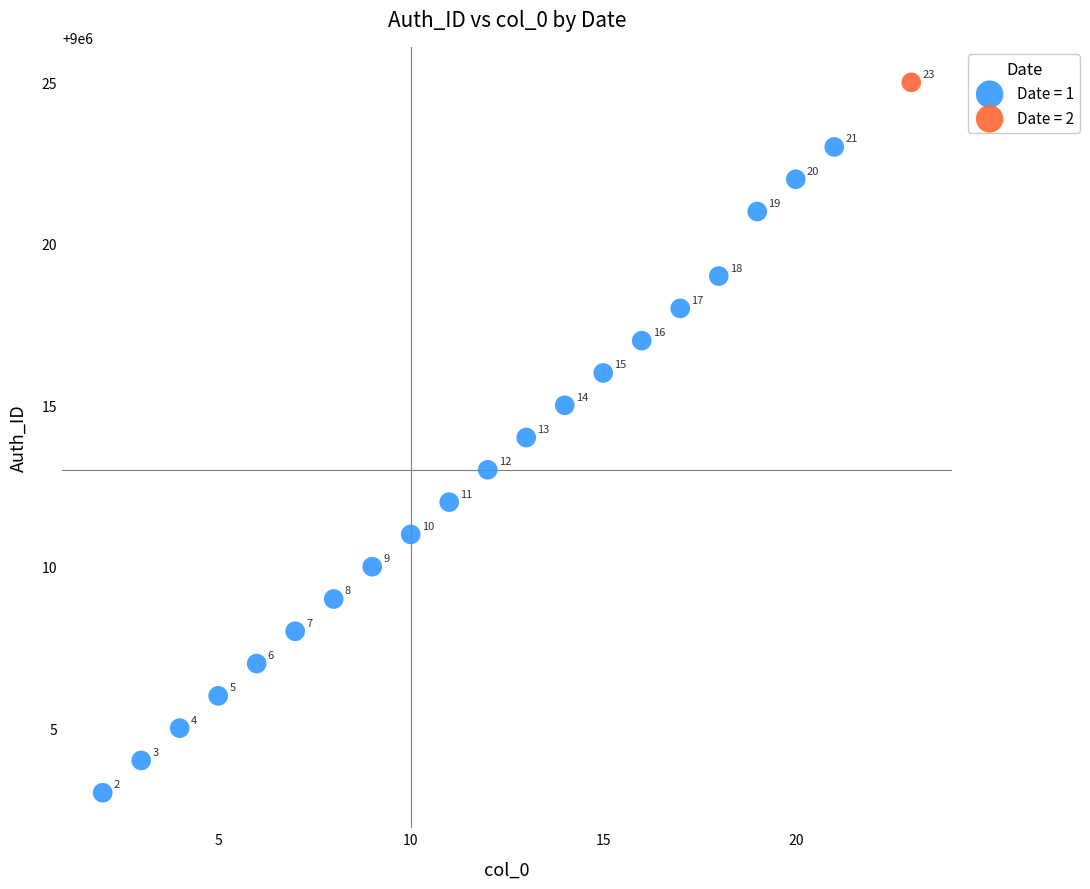

What are all the series names shown in the legend?

Date = 1, Date = 2